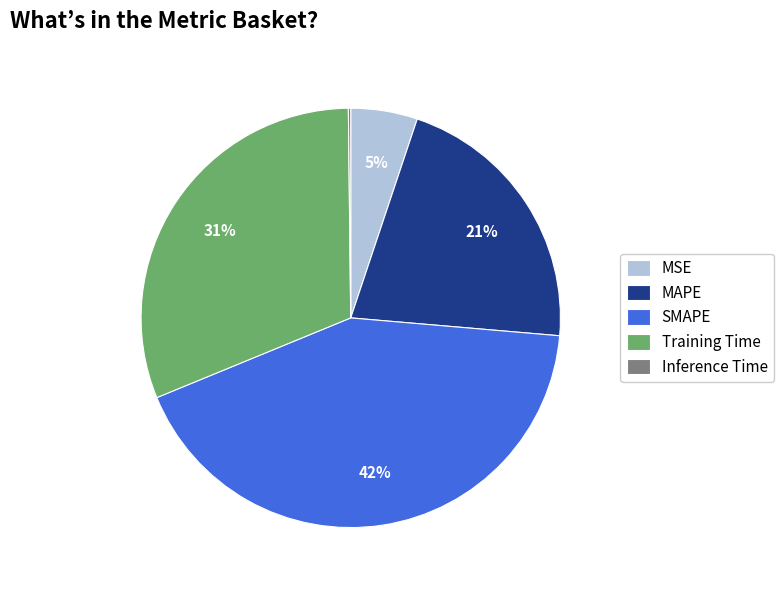

Is there any slice that represents more than half of the pie?

No